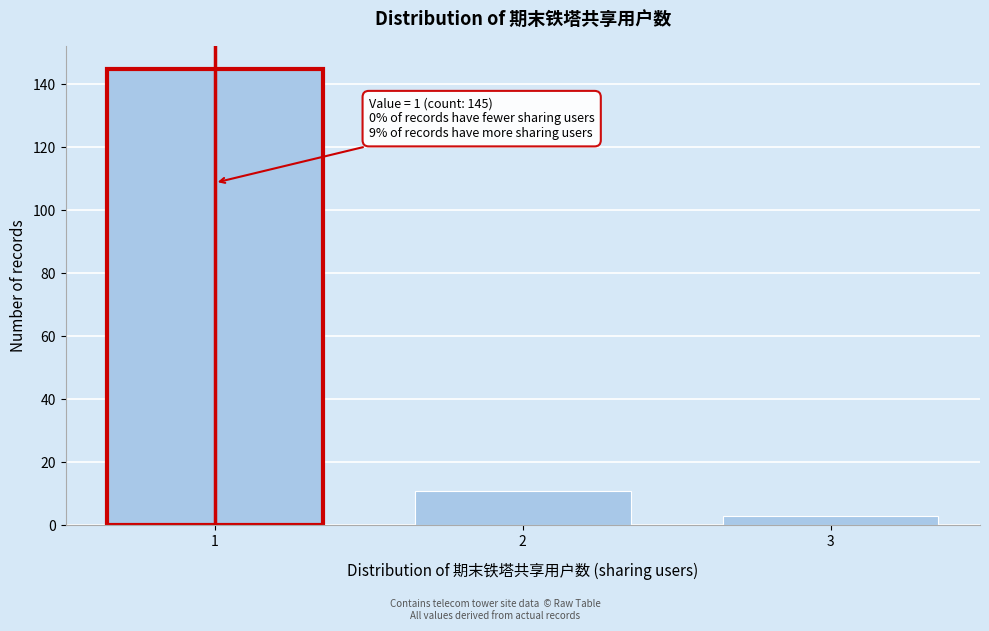

Reading left to right, extract all data points from this chart.

145	11	3